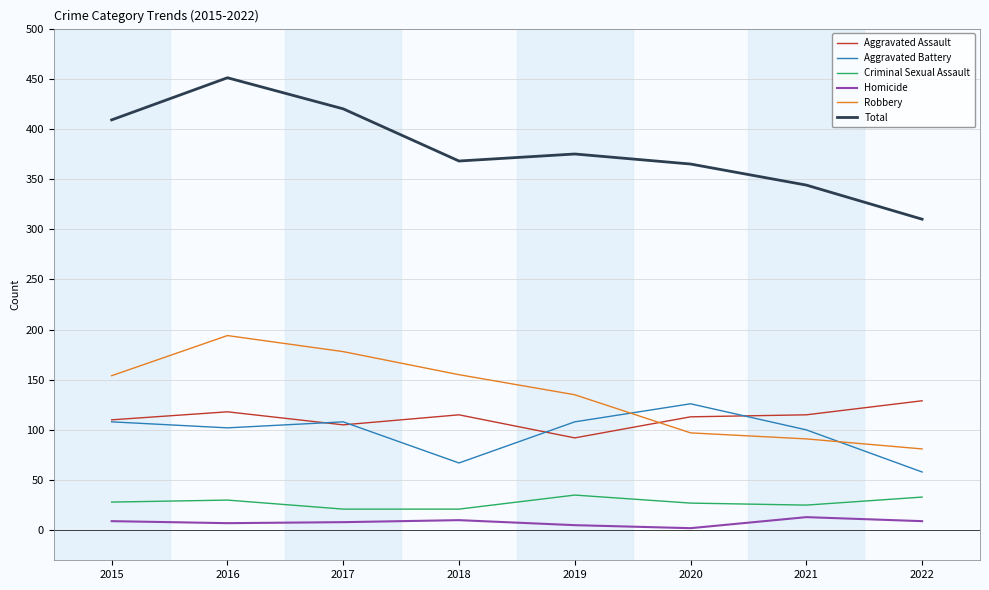

At how many categories does at least one series exceed 297?

8